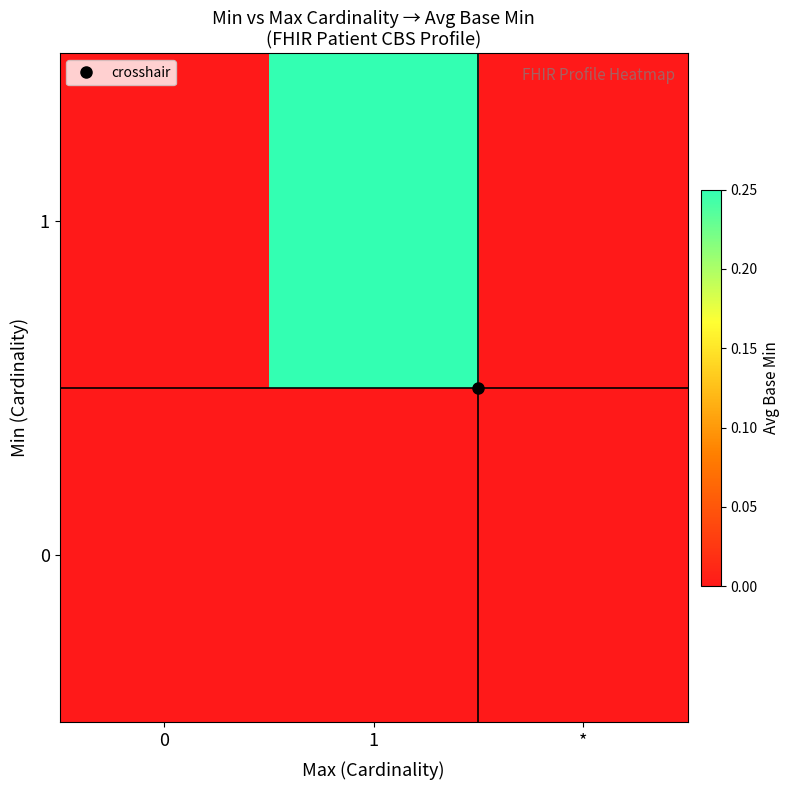

Reading right to left, what are all the values shown in this chart?

0: *=0.0	1=0.0	0=0.0
1: *=0.0	1=0.2	0=0.0